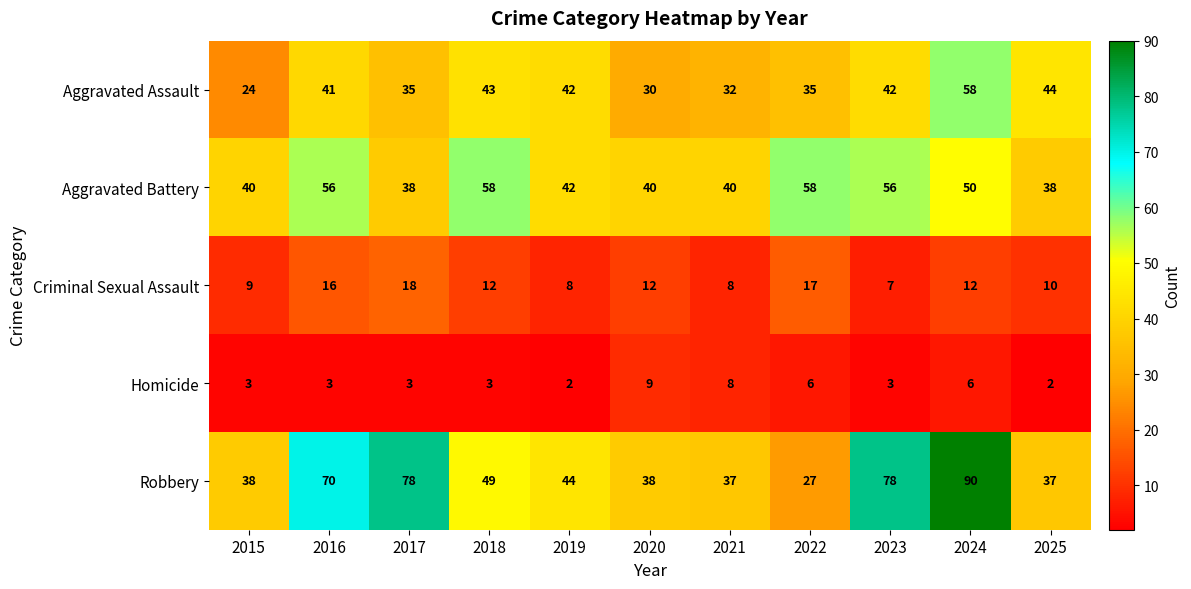

Which series has the largest range (max minus min)?

Robbery